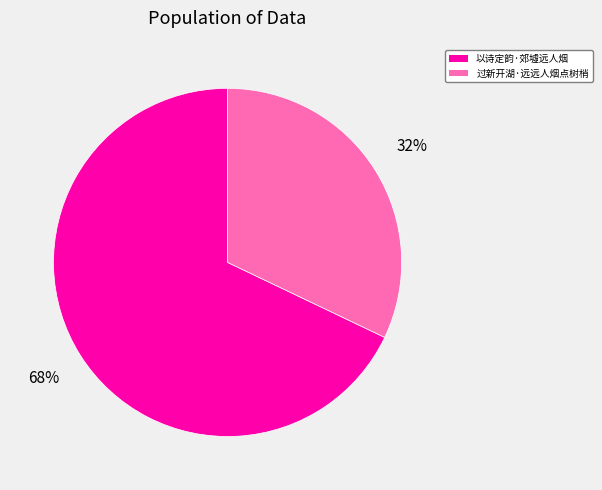

To the nearest percent, what percentage of the pie is 以诗定韵·郊墟远人烟?

68%